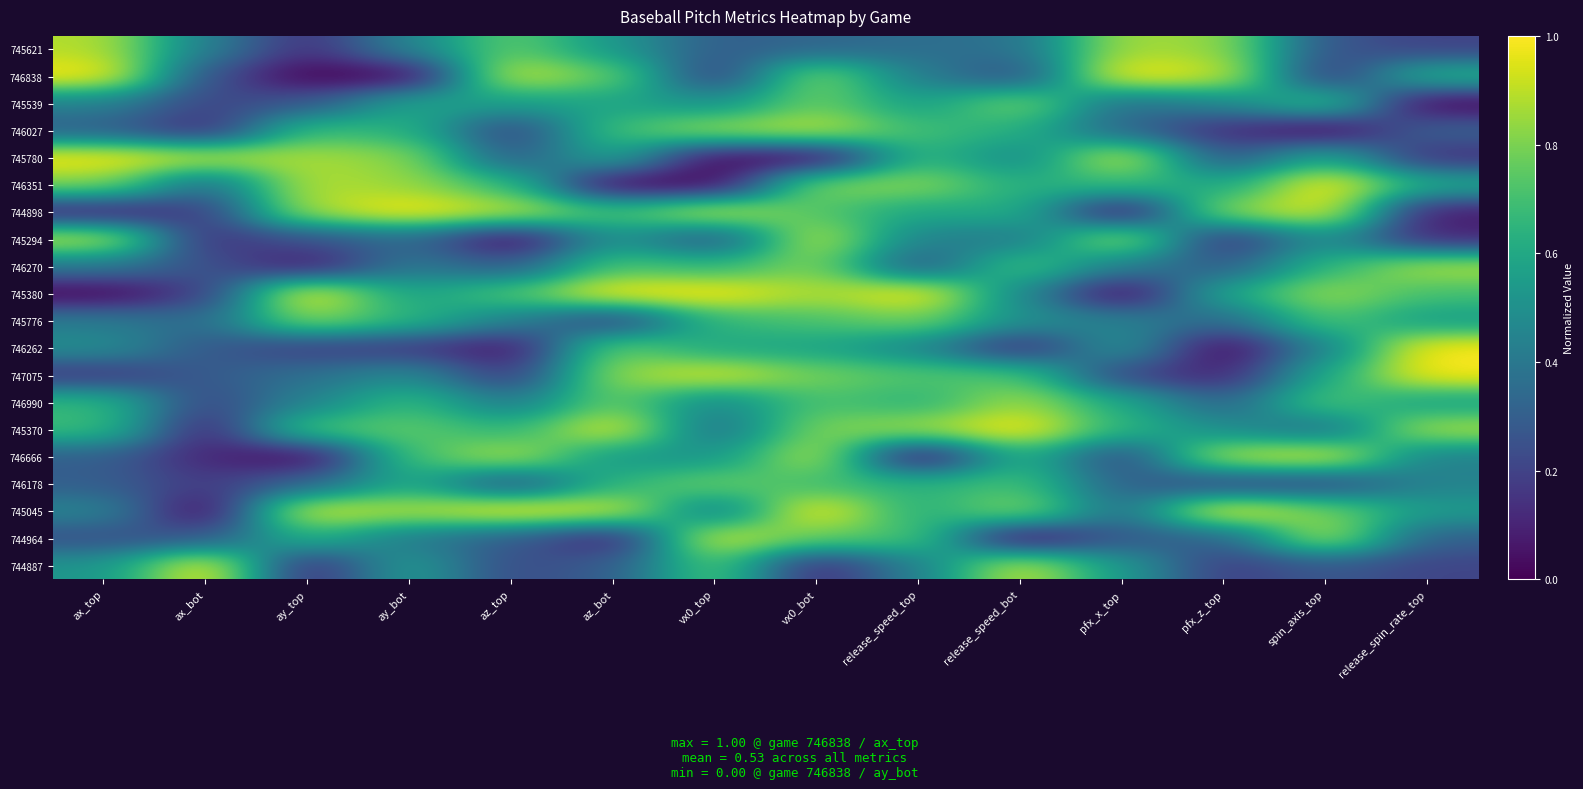

Which series has the largest range (max minus min)?

746838